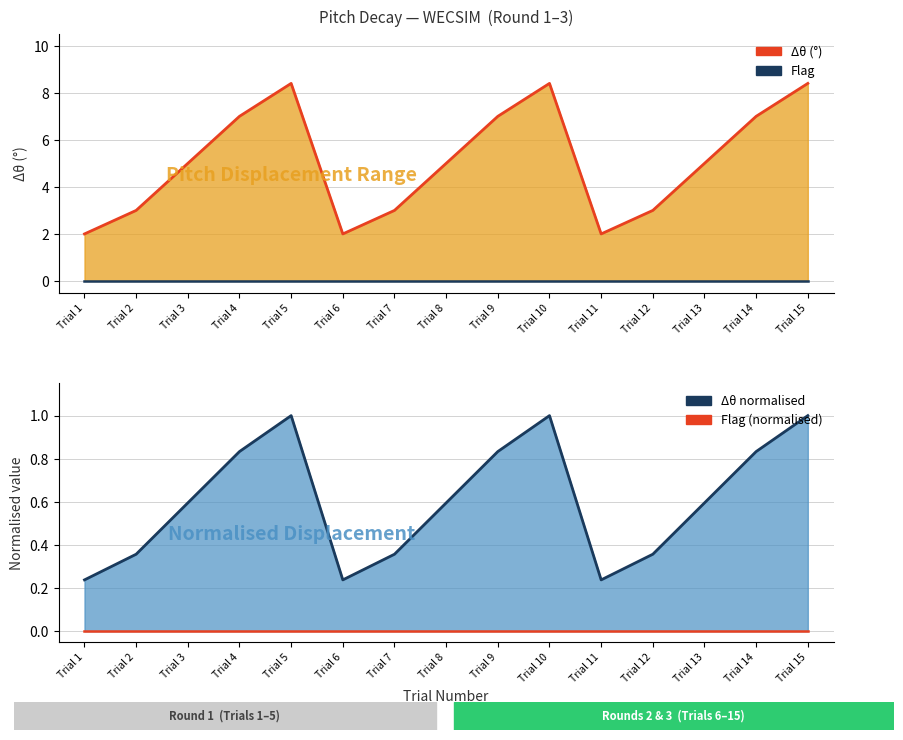

True or false: Flag (normalised) and Flag cross at least once.

False